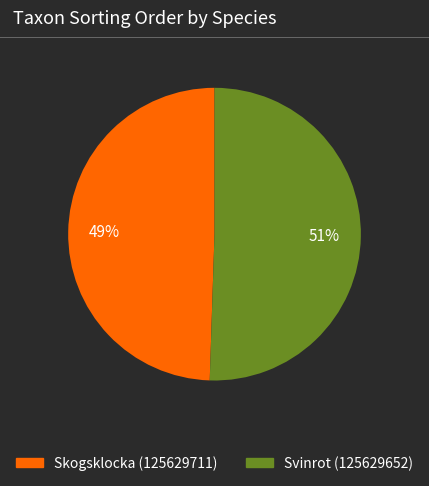

Which category has the biggest portion of the pie?

Svinrot (125629652)